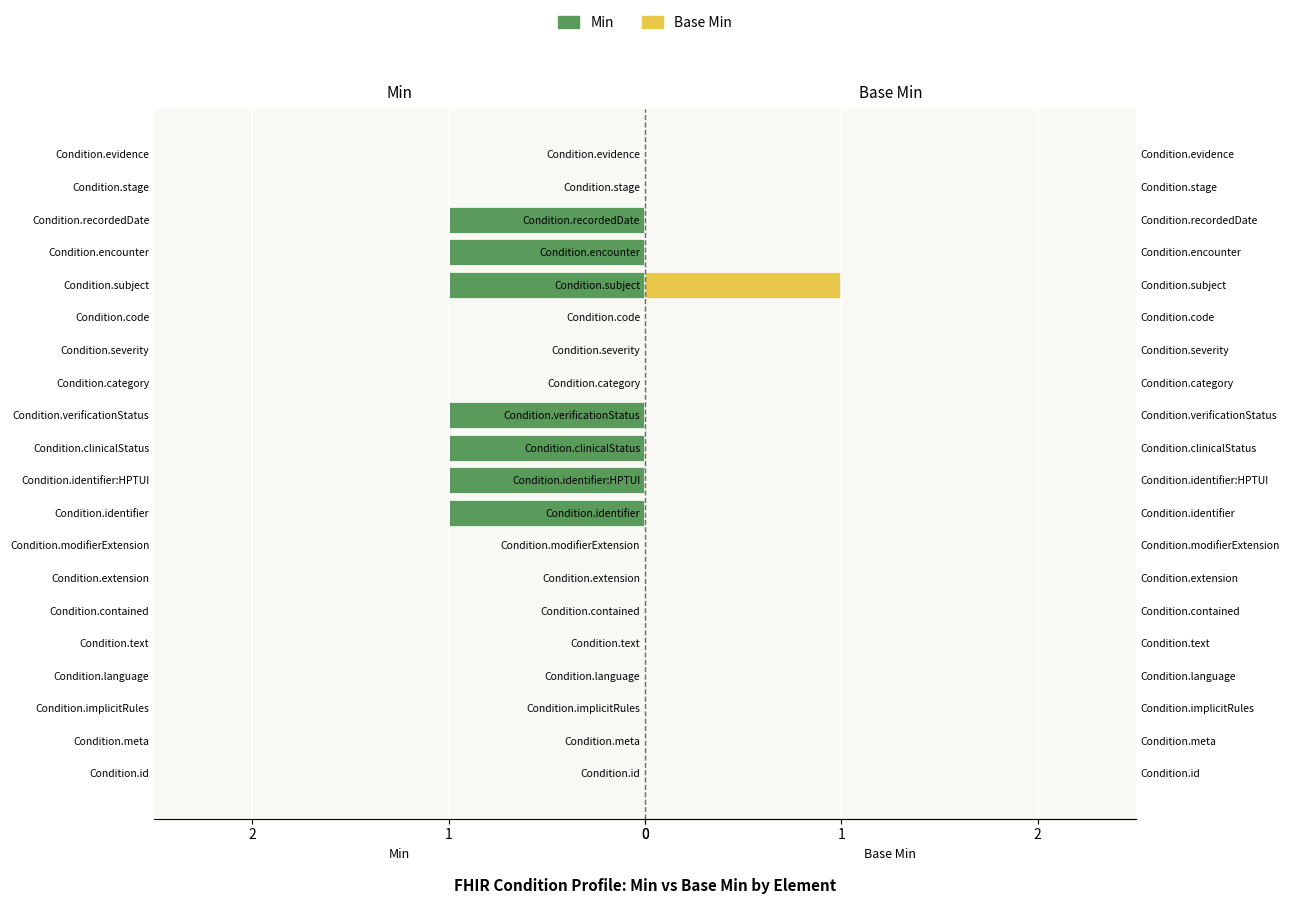

Are the bars grouped side by side (vs. stacked)?

Yes